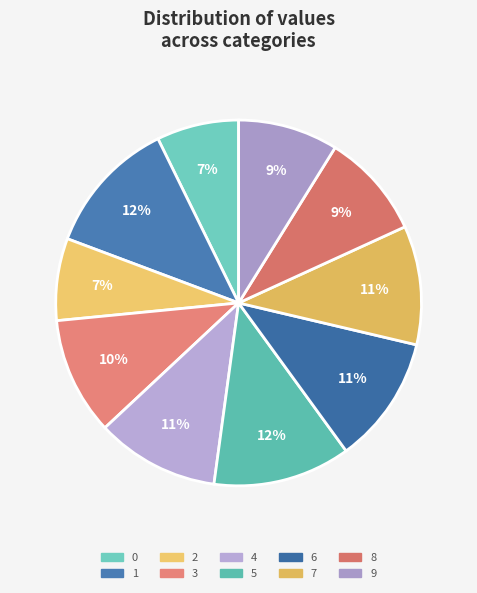

True or false: 9 accounts for 9% of the total.

True